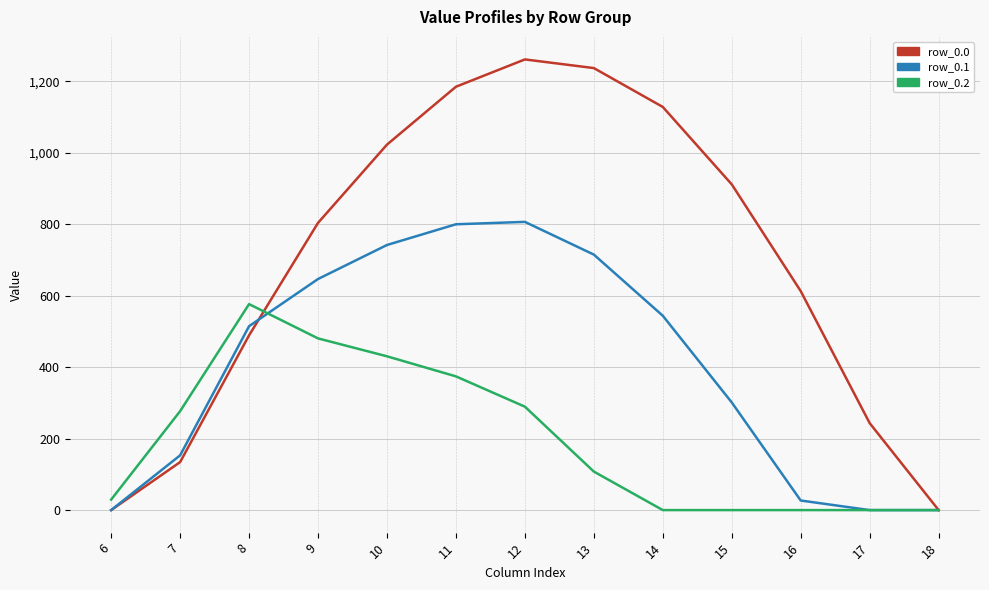

At 9, list the series in order from smallest to largest.

row_0.2, row_0.1, row_0.0